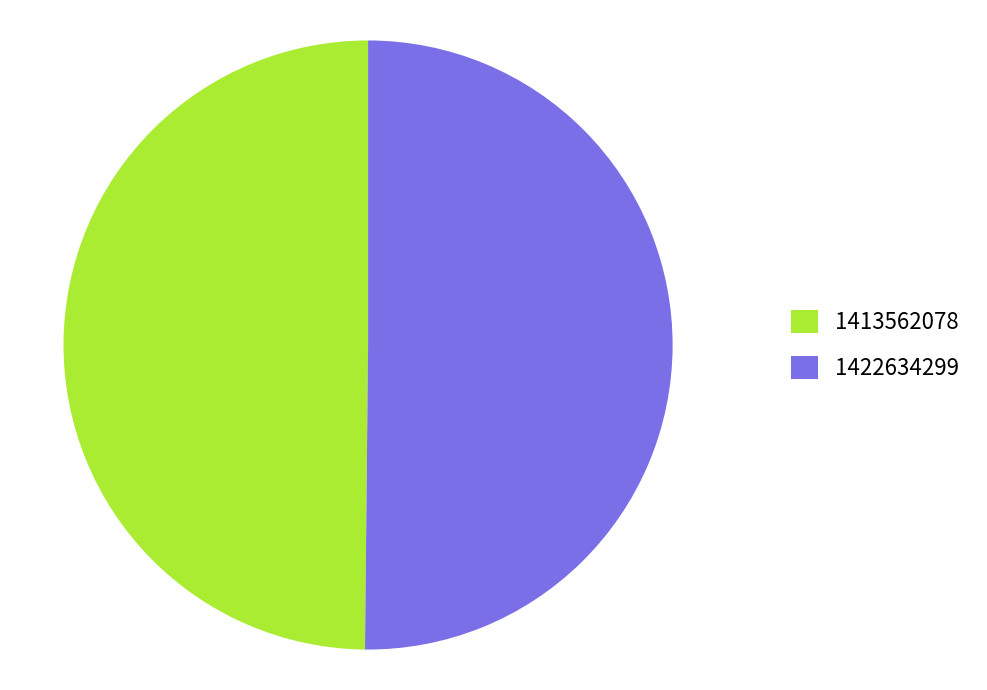

The 1422634299 slice represents 50% of the pie. True or false?

True